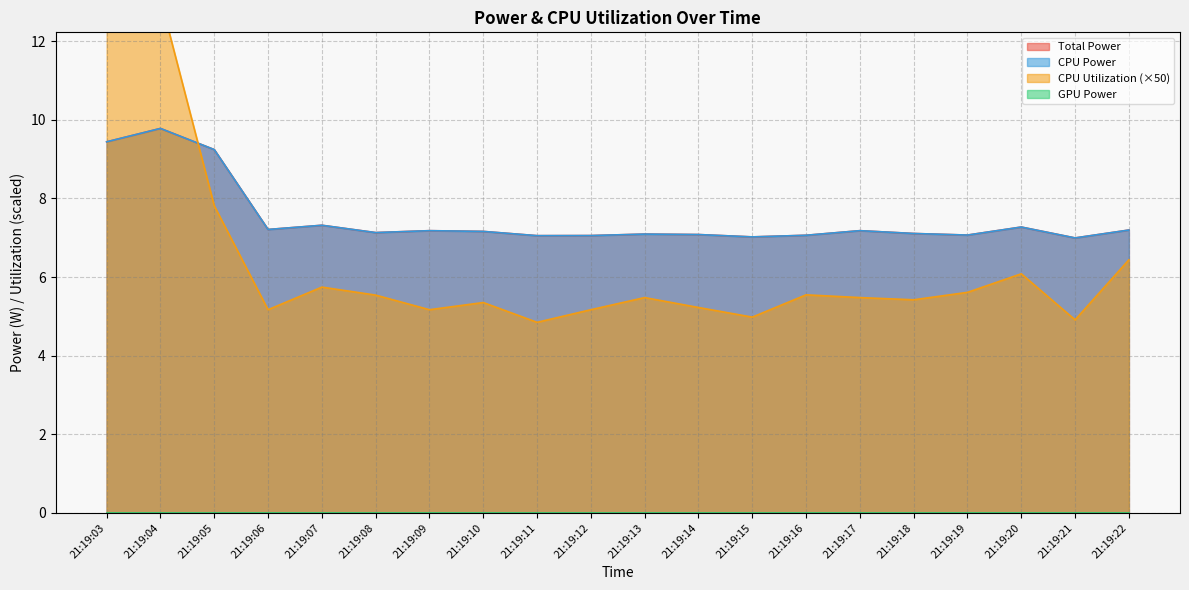

The CPU Power series shows 2.2 at 21:19:22. True or false?

False